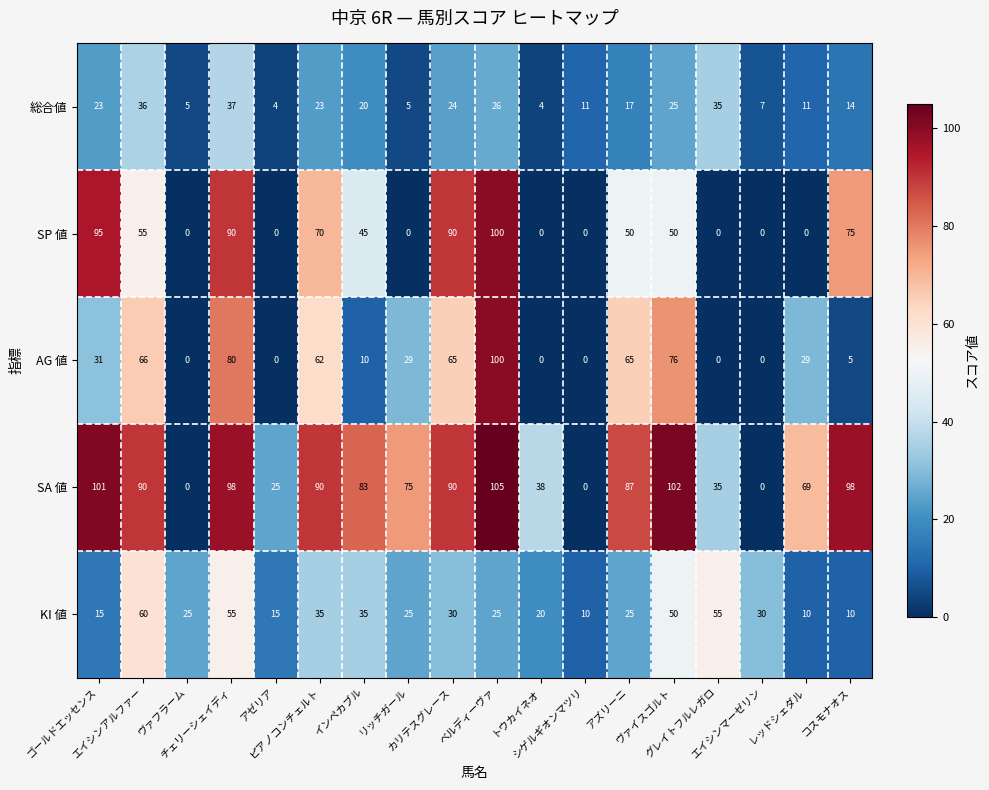

What is the difference between the maximum and second lowest values in the KI 値 series?

50